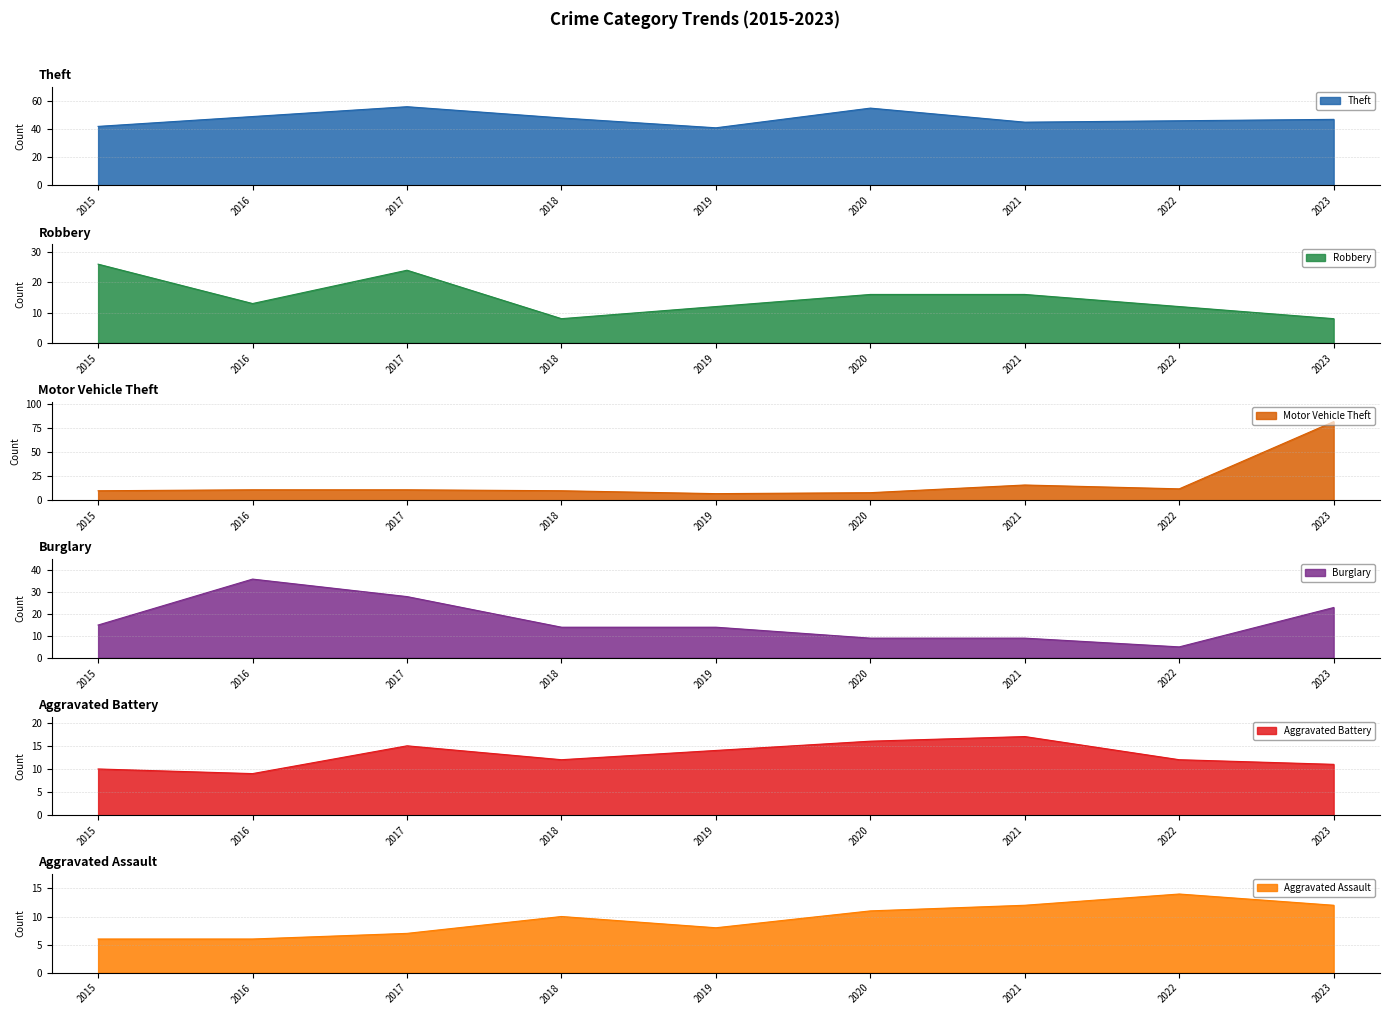

True or false: Robbery and Theft cross at least once.

False